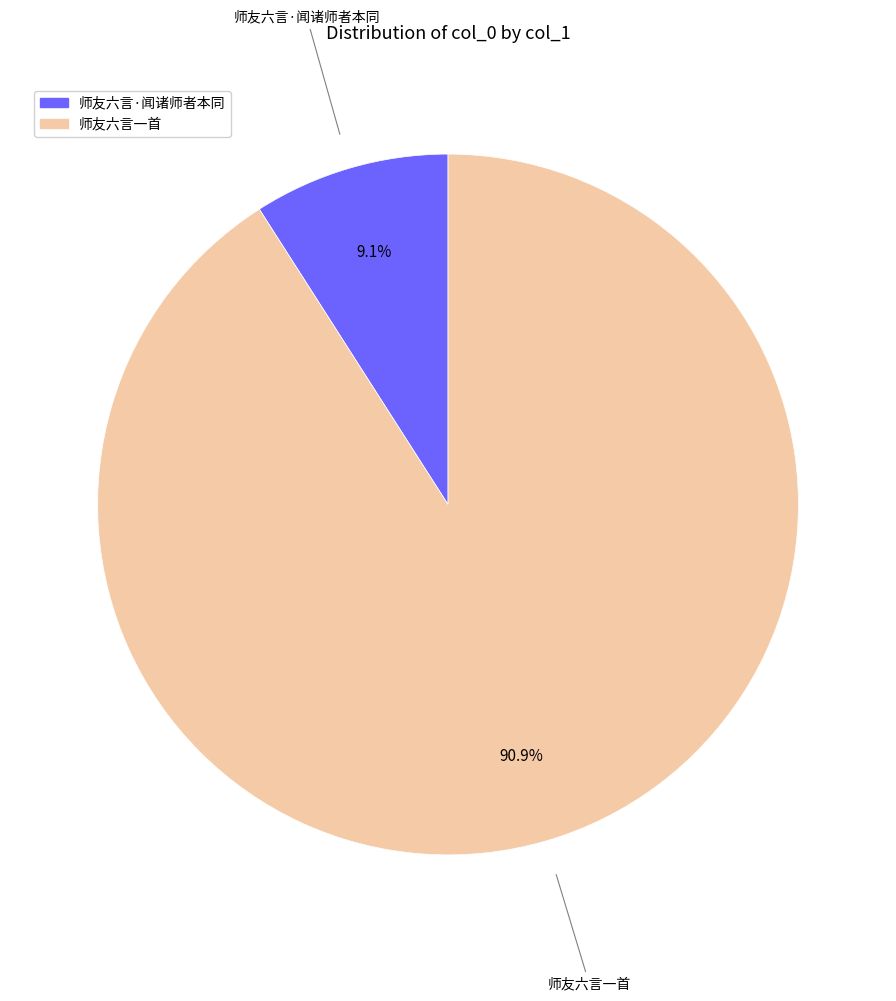

How many segments does this pie chart have?

2